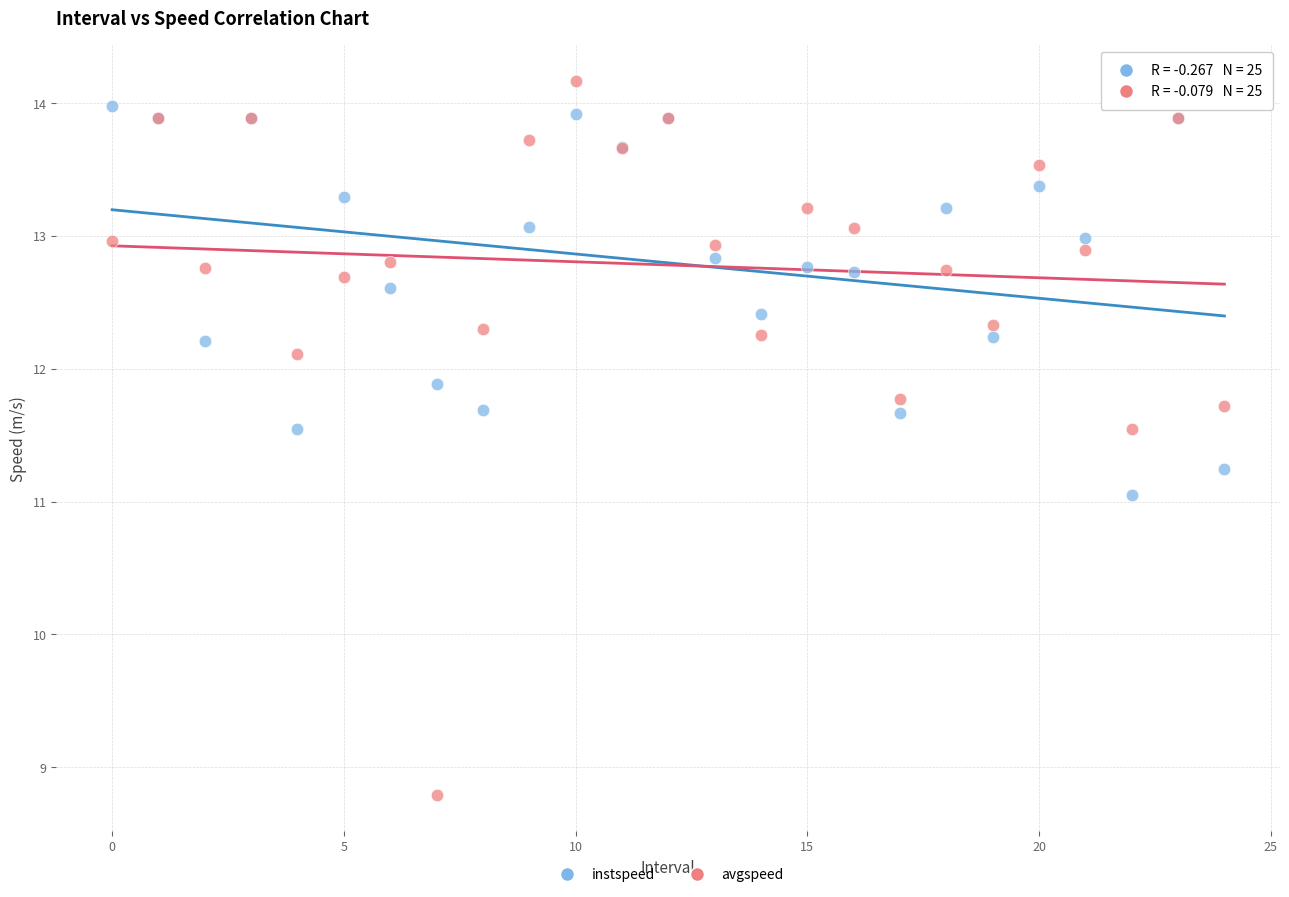

Which series has the largest Y range (max minus min)?

avgspeed